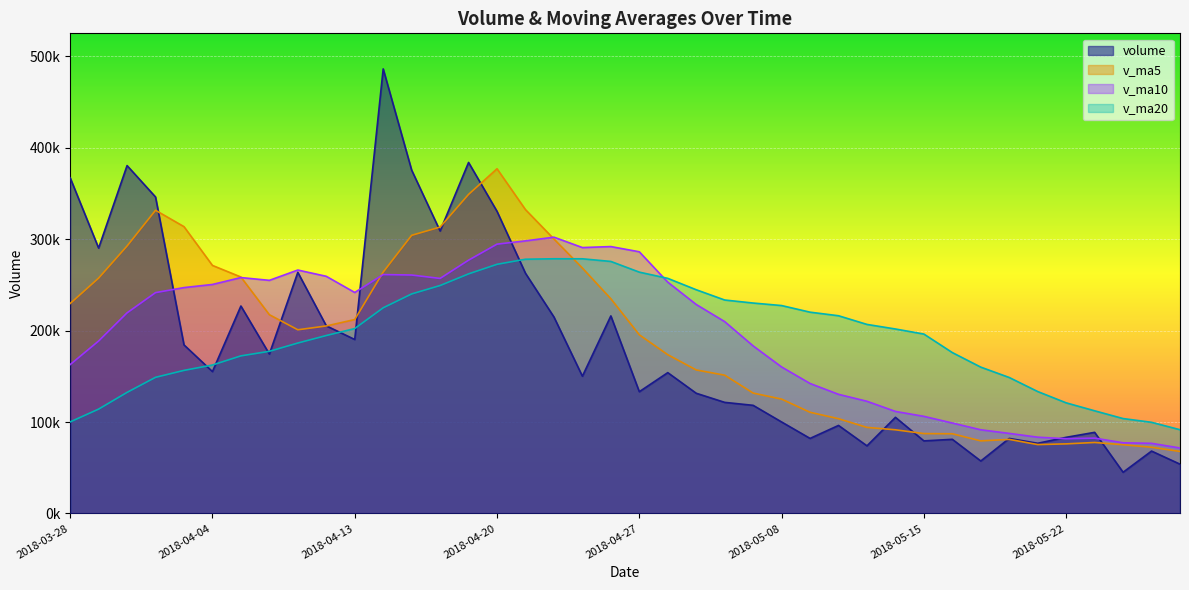

Which series has the largest range (max minus min)?

volume